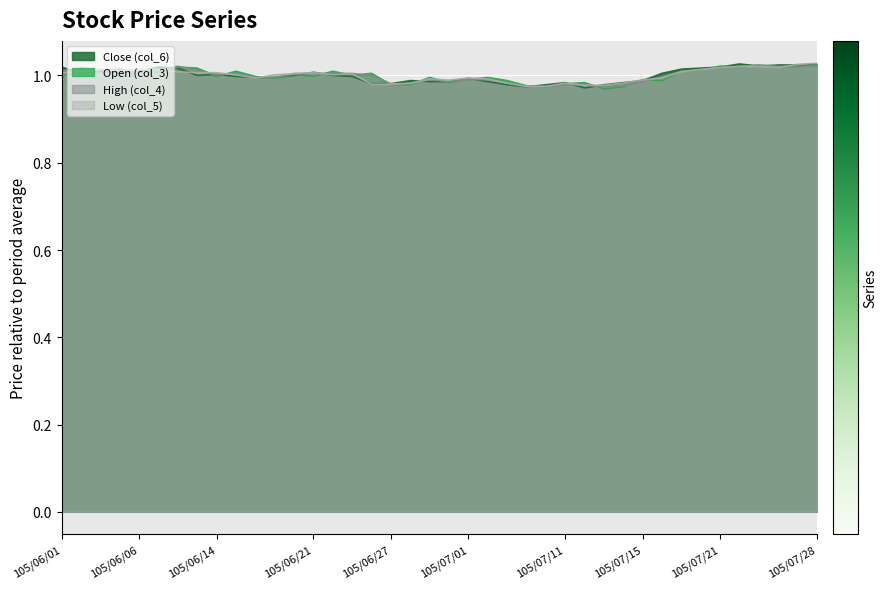

The value of Low (col_5) at 105/07/28 is 0.2. True or false?

False